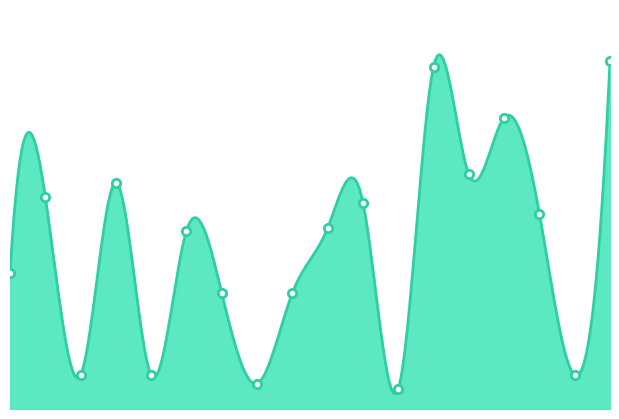

Reading left to right, list all the values displayed in this chart.

0=48	1=75	2=12	3=80	4=12	5=63	6=41	7=9	8=41	9=64	10=73	11=7	12=121	13=83	14=103	15=69	16=12	17=123